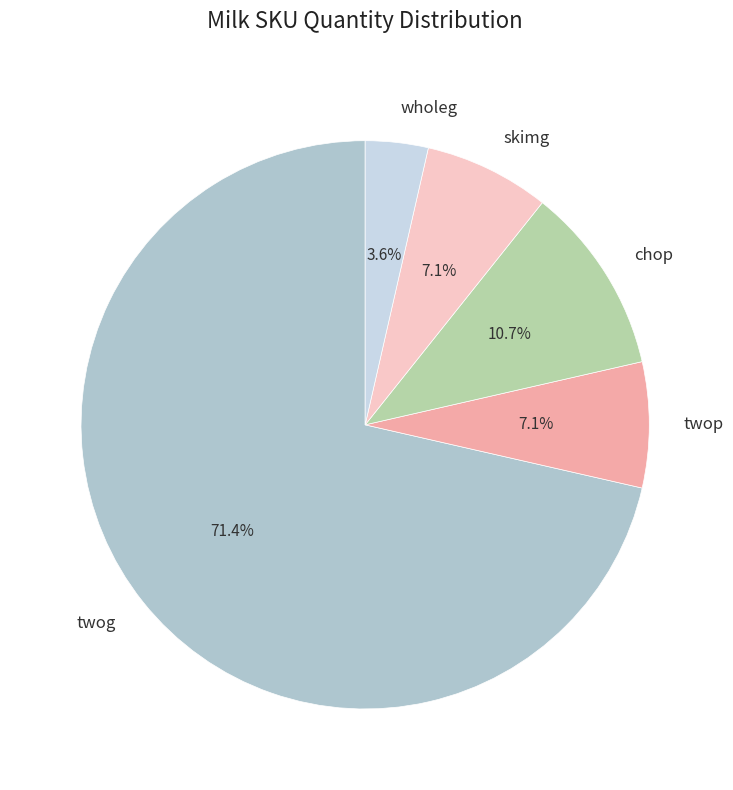

Does any single category account for the majority?

Yes